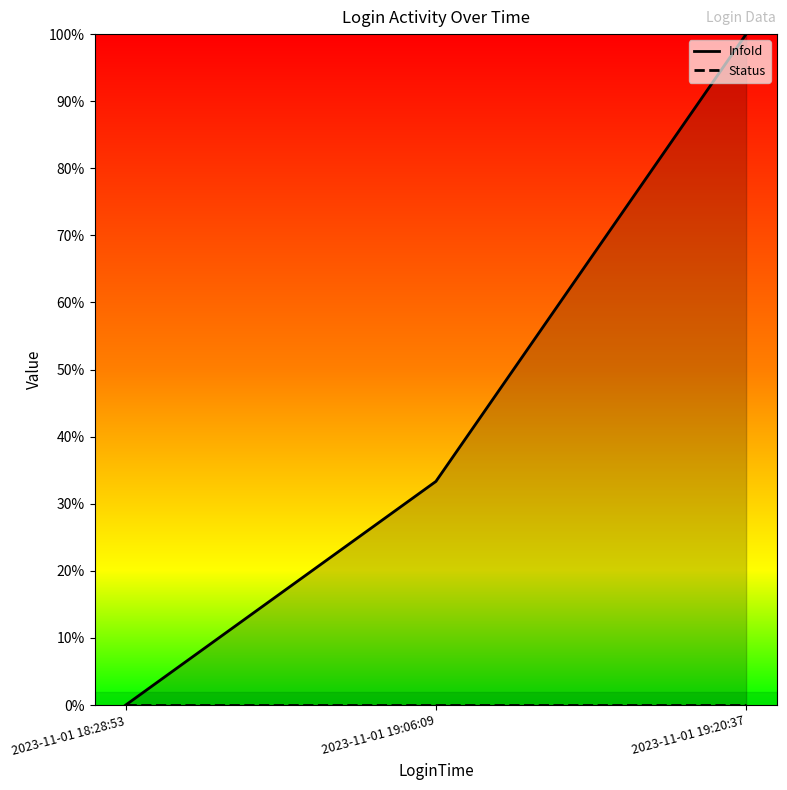

The value at 2023-11-01 19:06:09 is 0.5. True or false?

False